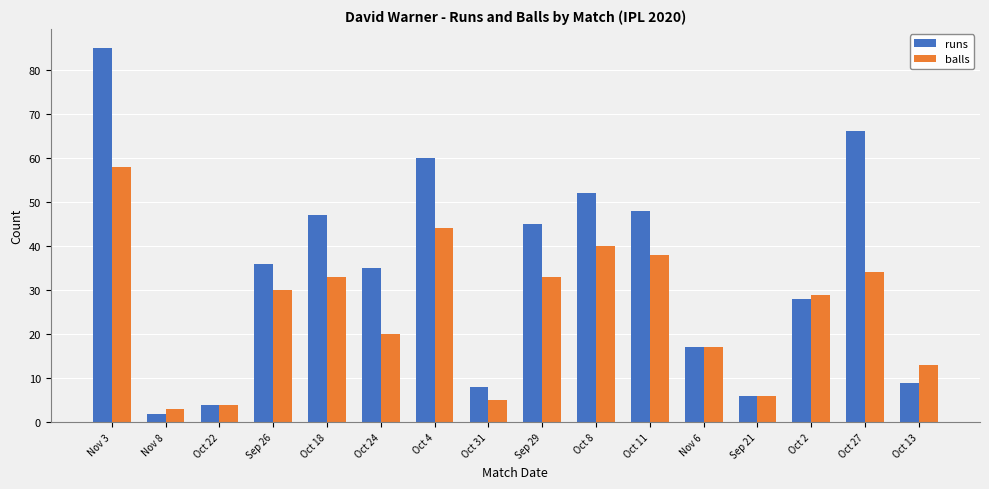

What is the difference between the highest and lowest values at Nov 3?

27